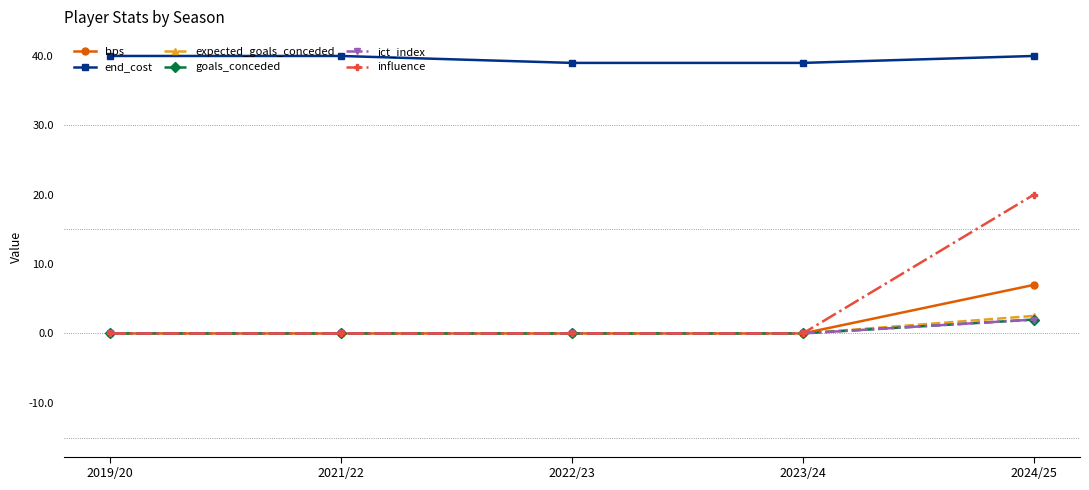

The value of ict_index at 2021/22 is -1.3. True or false?

False